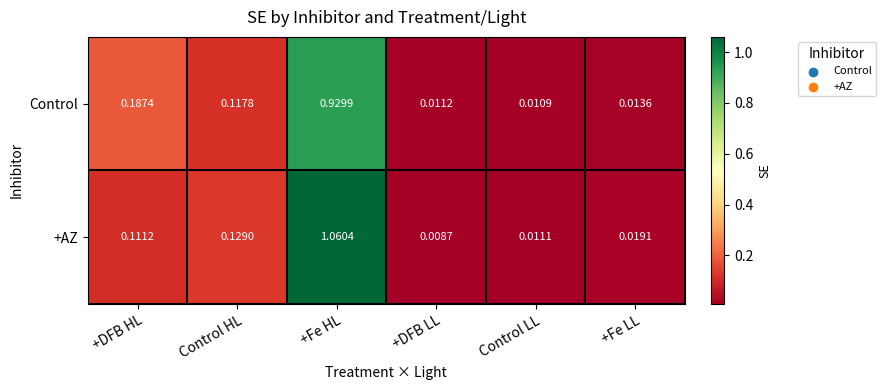

Which category has the lowest value in the Control series?

Control LL